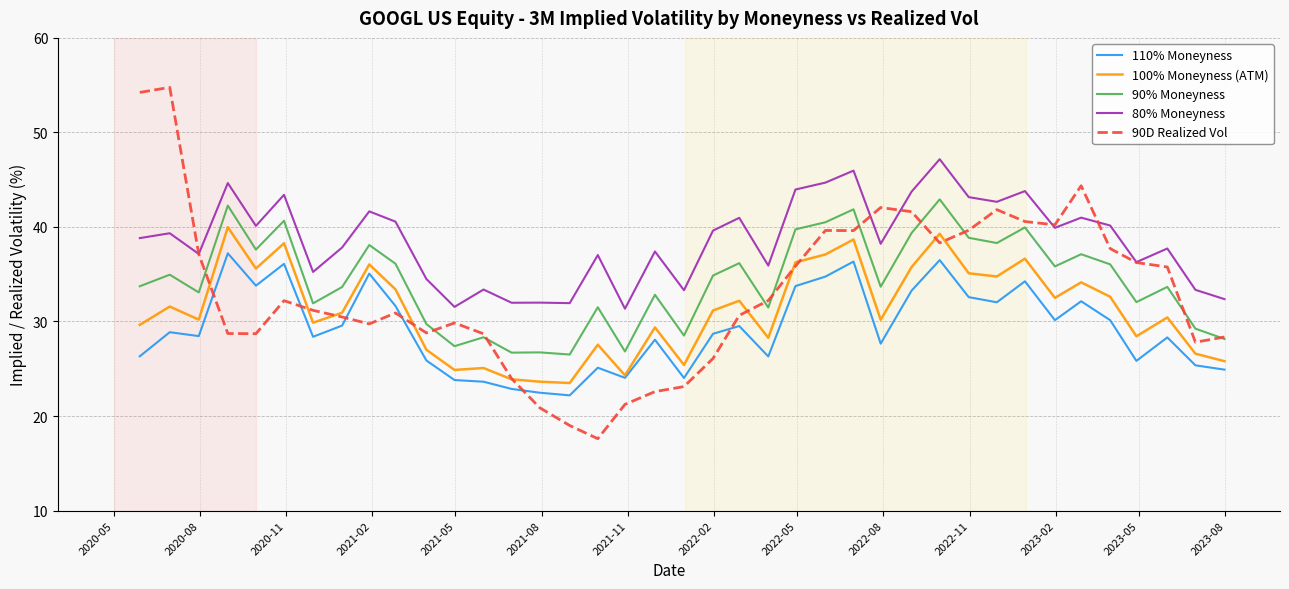

Which series has the widest spread of values?

90D Realized Vol